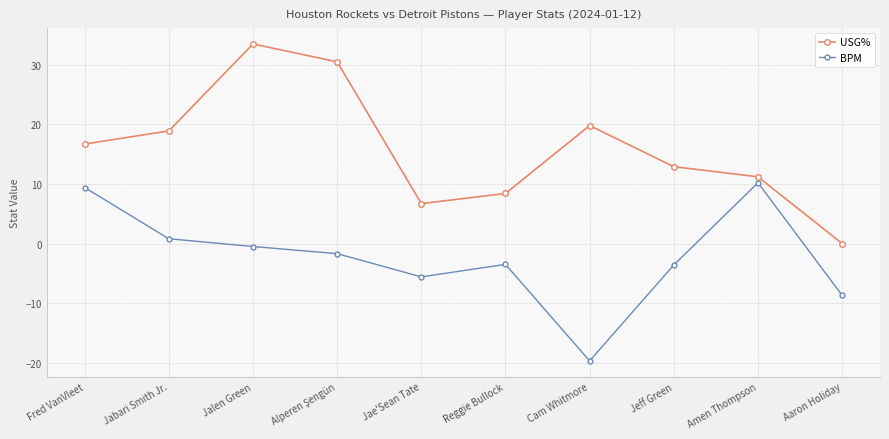

Which label corresponds to the smallest value in the chart?

Cam Whitmore